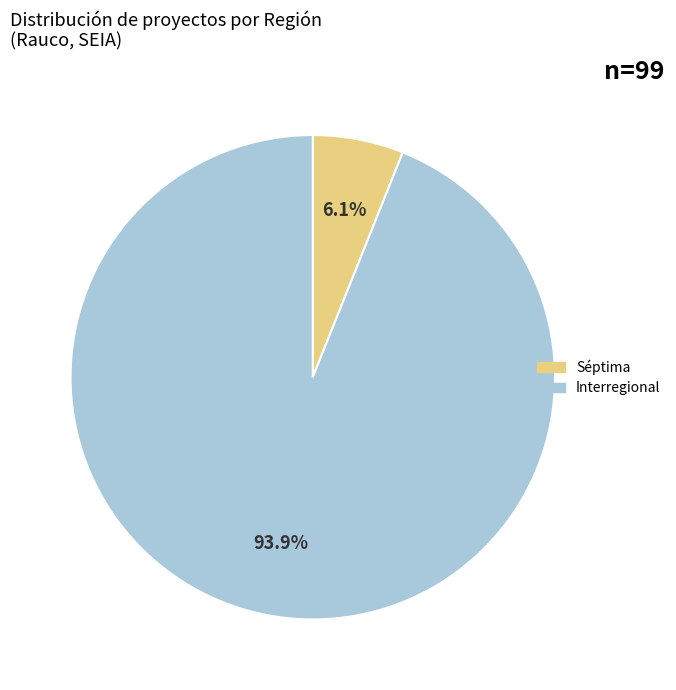

Does any single category account for the majority?

Yes